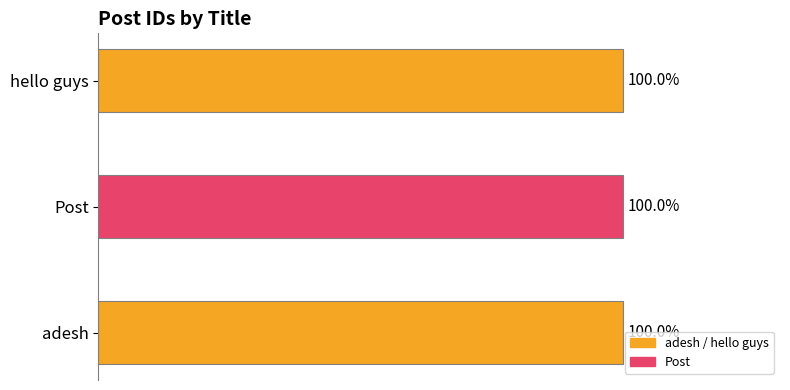

Where is the data nearest to the value 99?

adesh